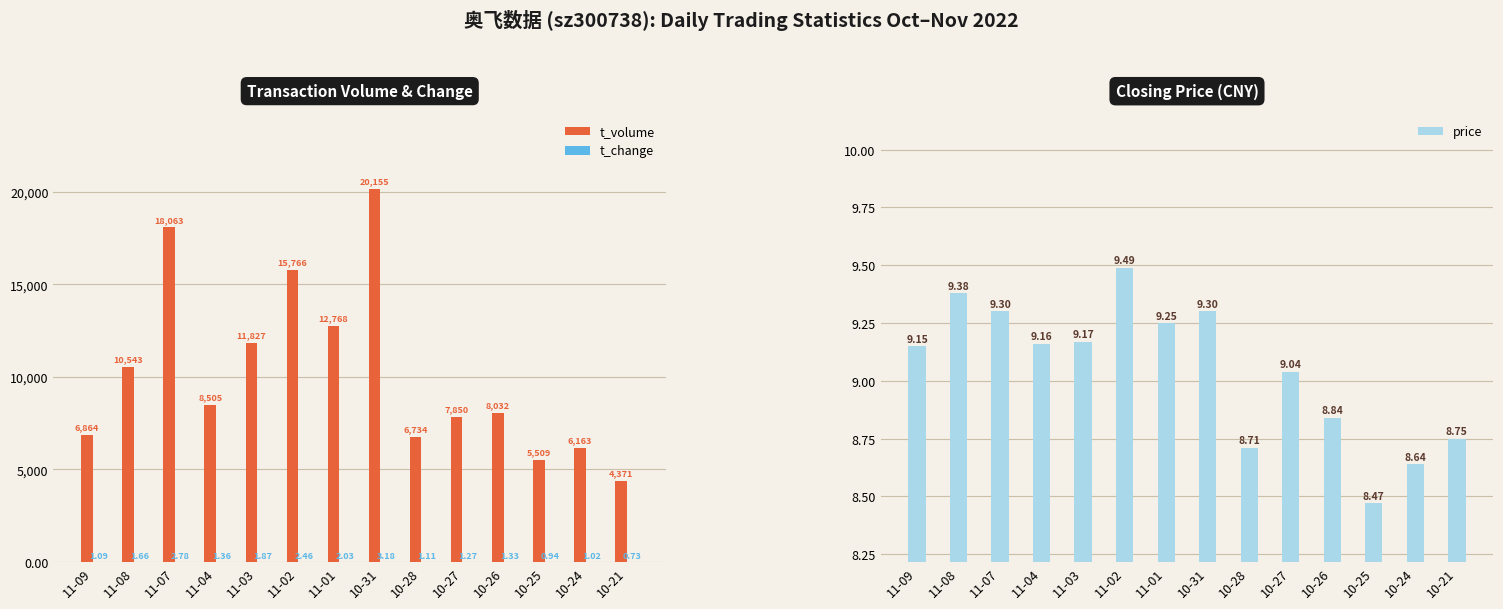

Which category has the lowest value across all series?

10-21